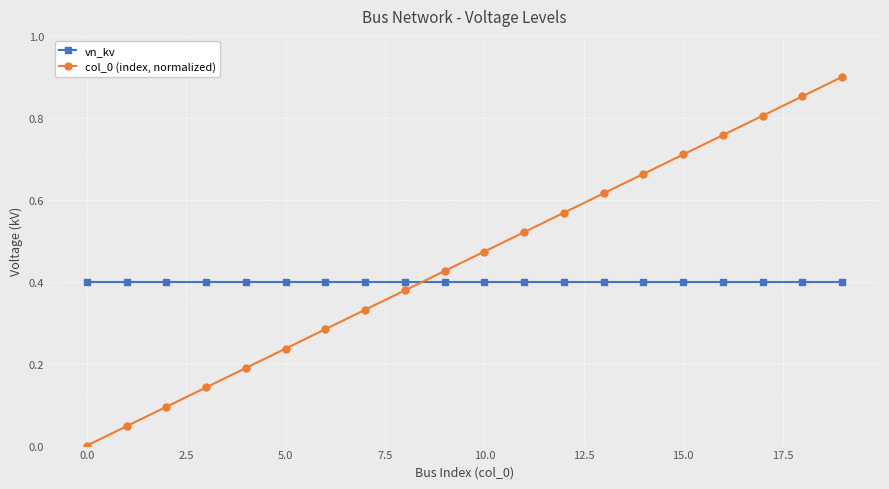

True or false: col_0 (index, normalized) and vn_kv cross at least once.

True